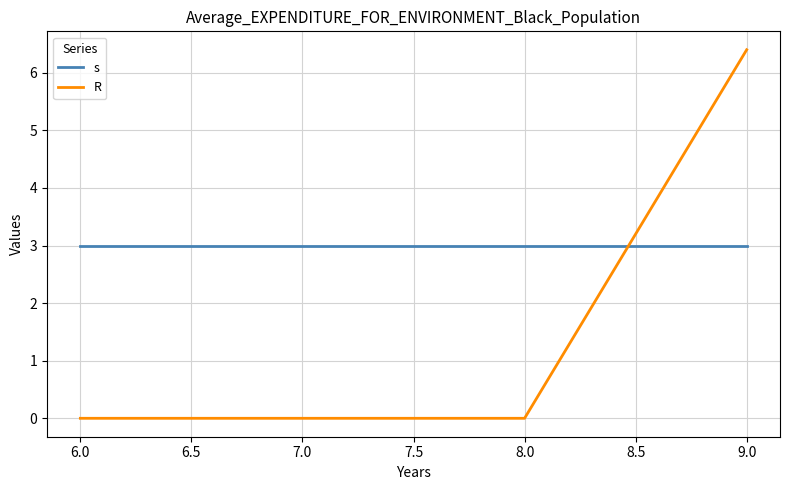

What are all the series names shown in the legend?

s, R